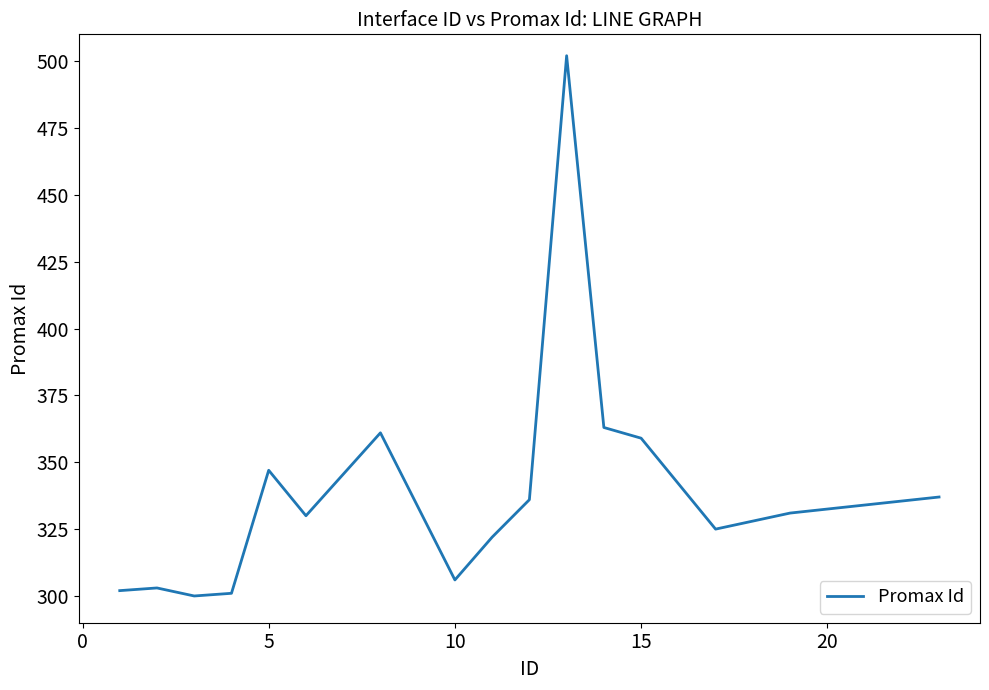

What is the maximum value shown in the chart?

502